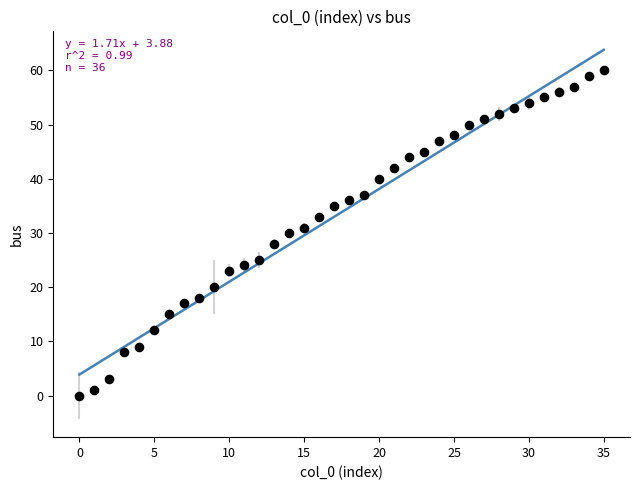

What is the range of Y values (max minus min)?

60